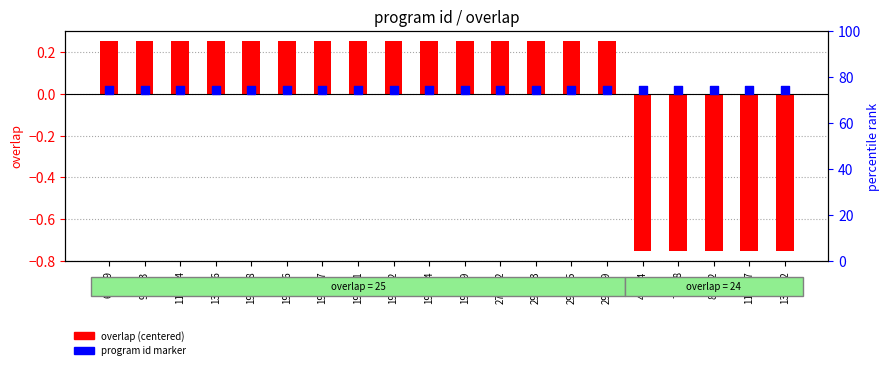

Which series reaches the maximum Y coordinate?

overlap (centered)